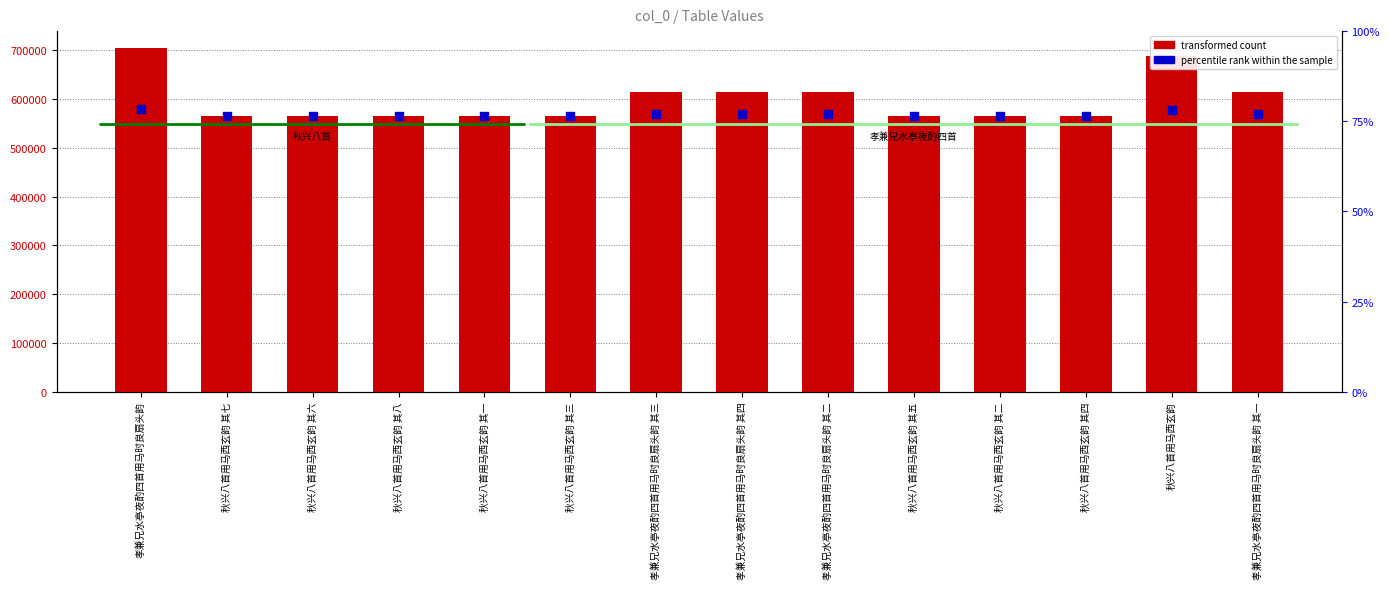

Which series has the largest total across all categories?

col_0 (transformed count)